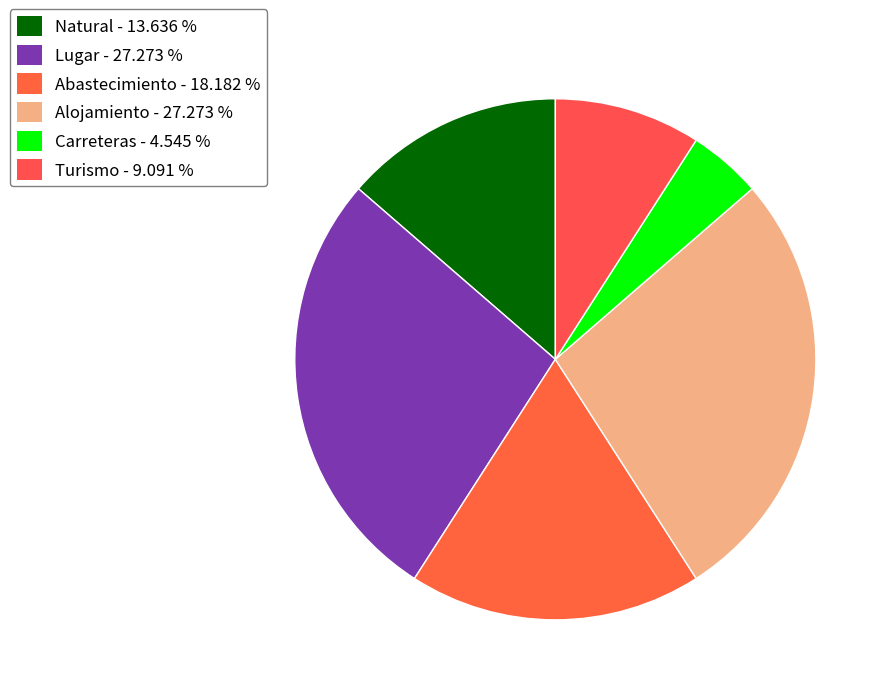

How many slices are in this pie chart?

6